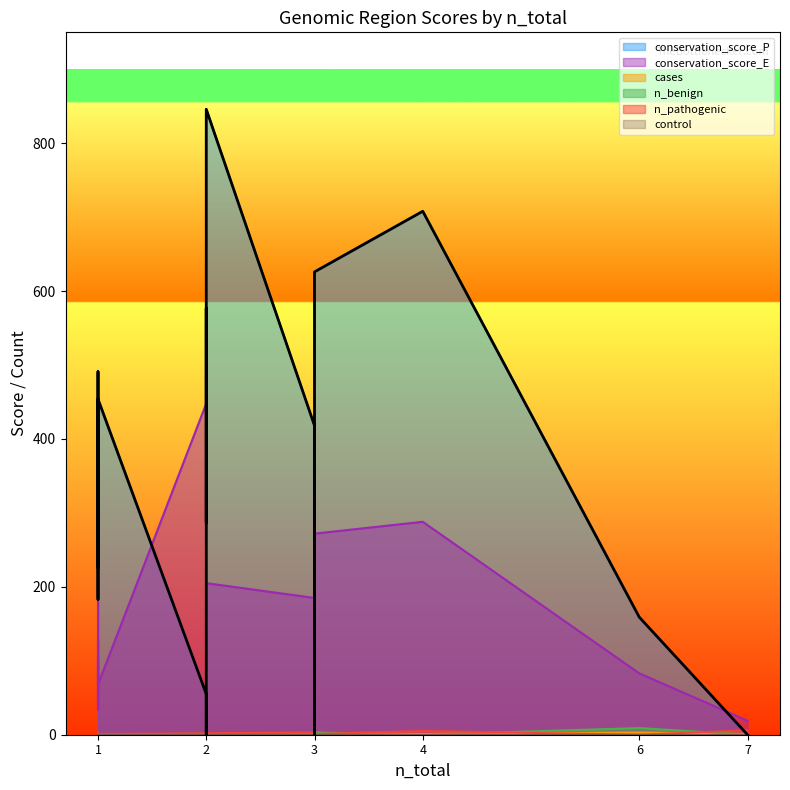

What is the sum of all n_pathogenic values?

37